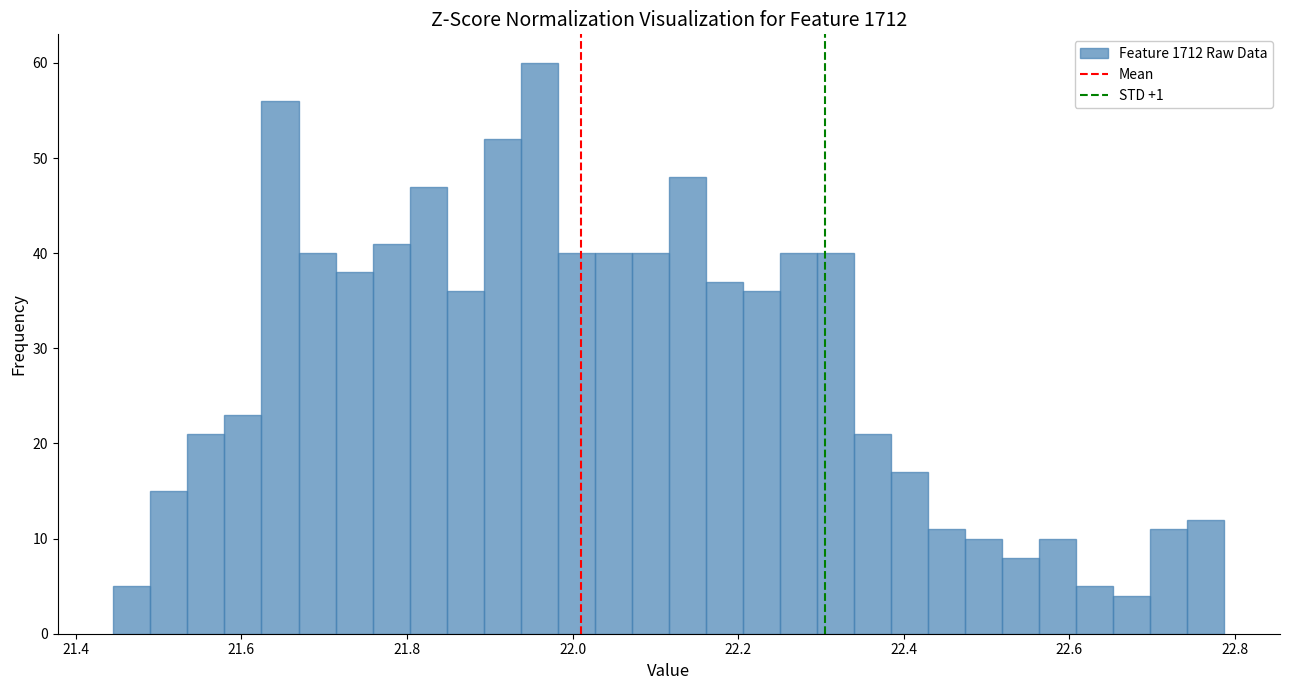

Read against the x-axis, roughly where is the centre of the tallest bar?

21.96